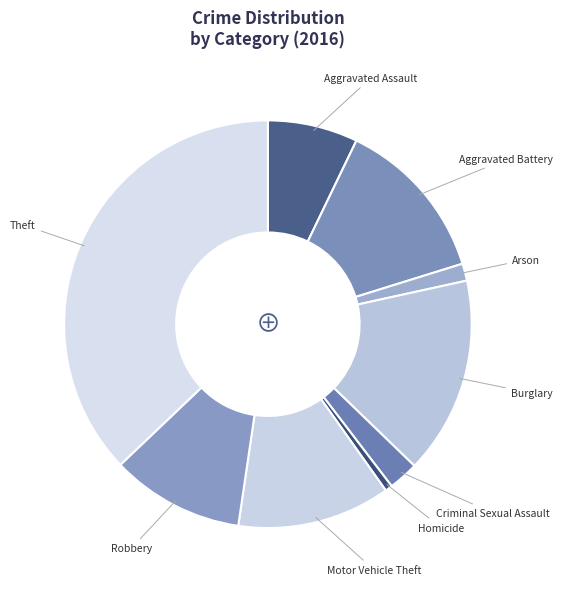

To the nearest percent, what is the difference between the largest and smallest slice percentages?

37%